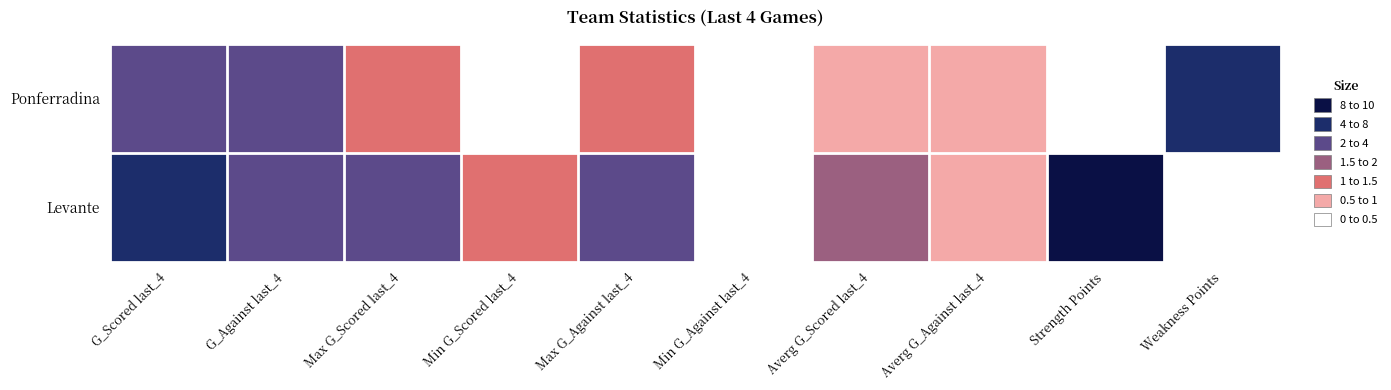

At how many categories does at least one series exceed 5?

2